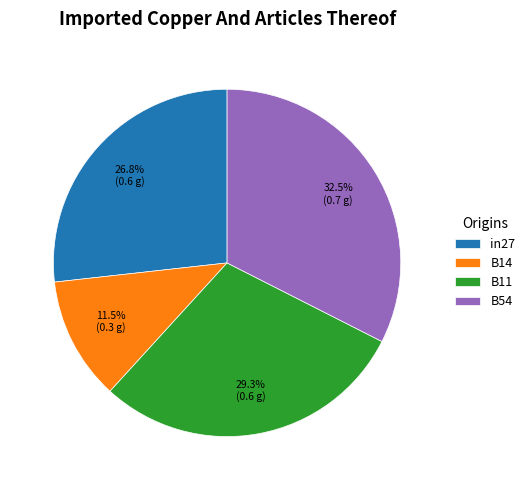

Which has a higher value, B11 or B54?

B54